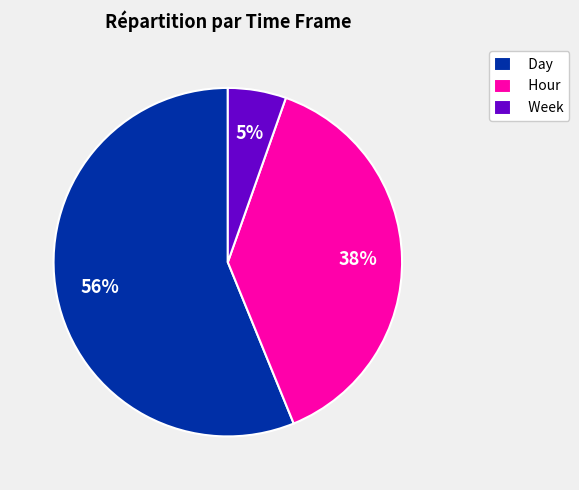

What is the smallest slice in the pie chart?

Week